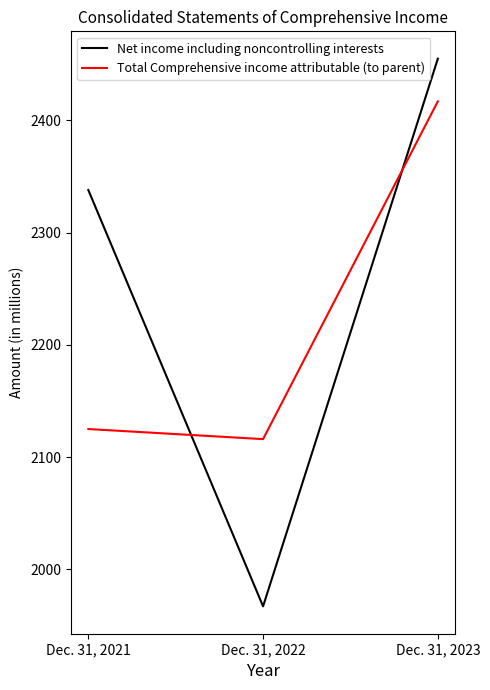

Reading left to right, list all the values displayed in this chart.

Net income including noncontrolling interests: Dec. 31, 2021=2338	Dec. 31, 2022=1967	Dec. 31, 2023=2455
Total Comprehensive income attributable (to parent): Dec. 31, 2021=2125	Dec. 31, 2022=2116	Dec. 31, 2023=2417